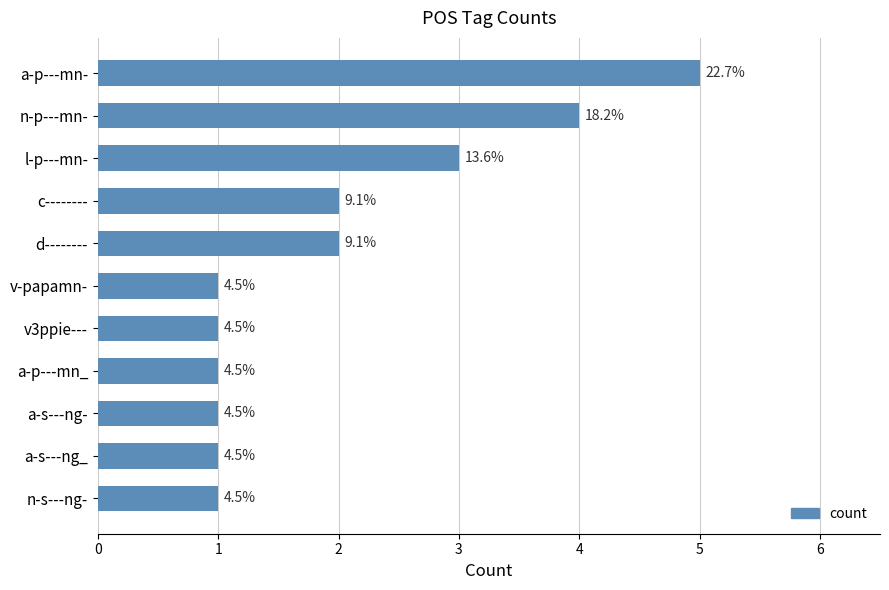

How many bars are there in total?

11